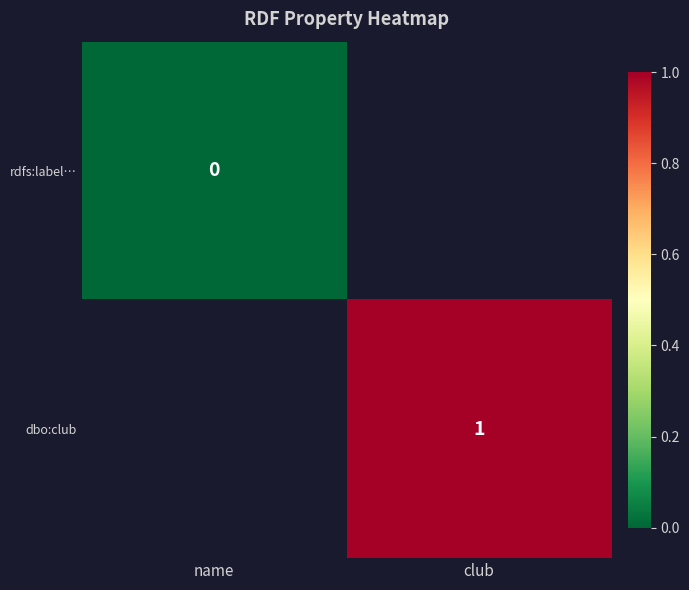

Rank the series by their average value, from lowest to highest.

rdfs:label…, dbo:club